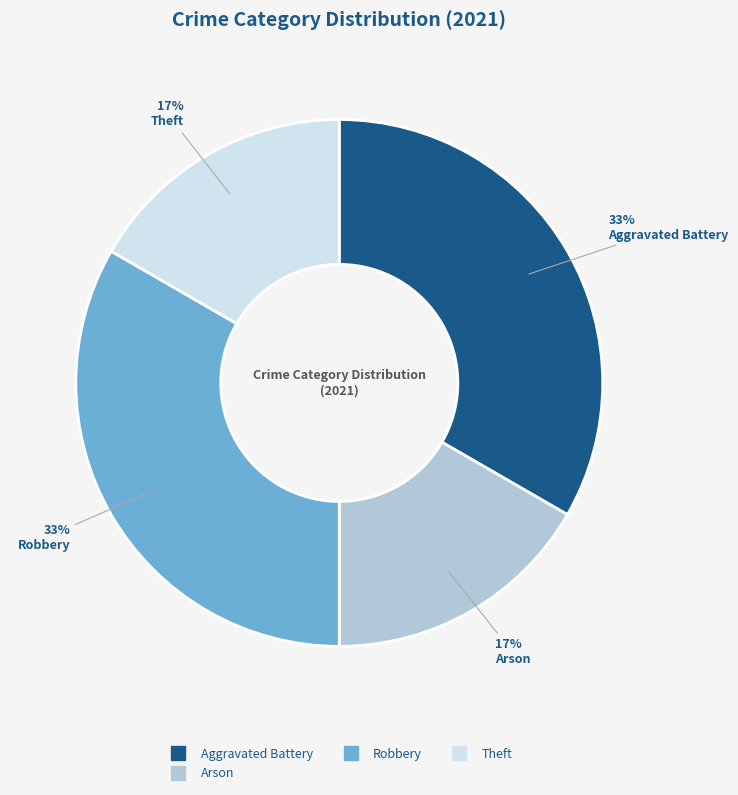

To the nearest percent, what is the average slice percentage?

25%